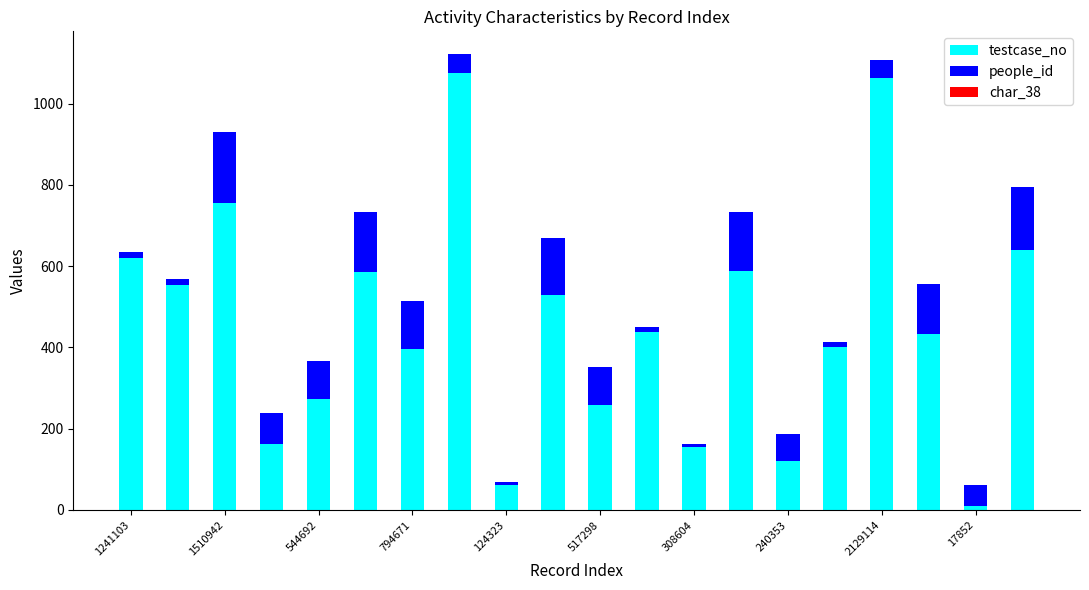

How many distinct data groups are displayed?

3